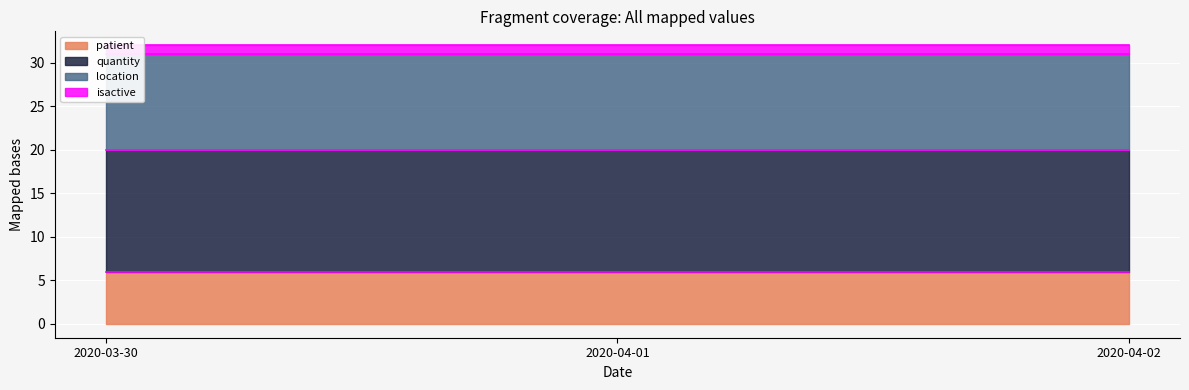

List the series in order of their overall mean, highest first.

quantity, location, patient, isactive